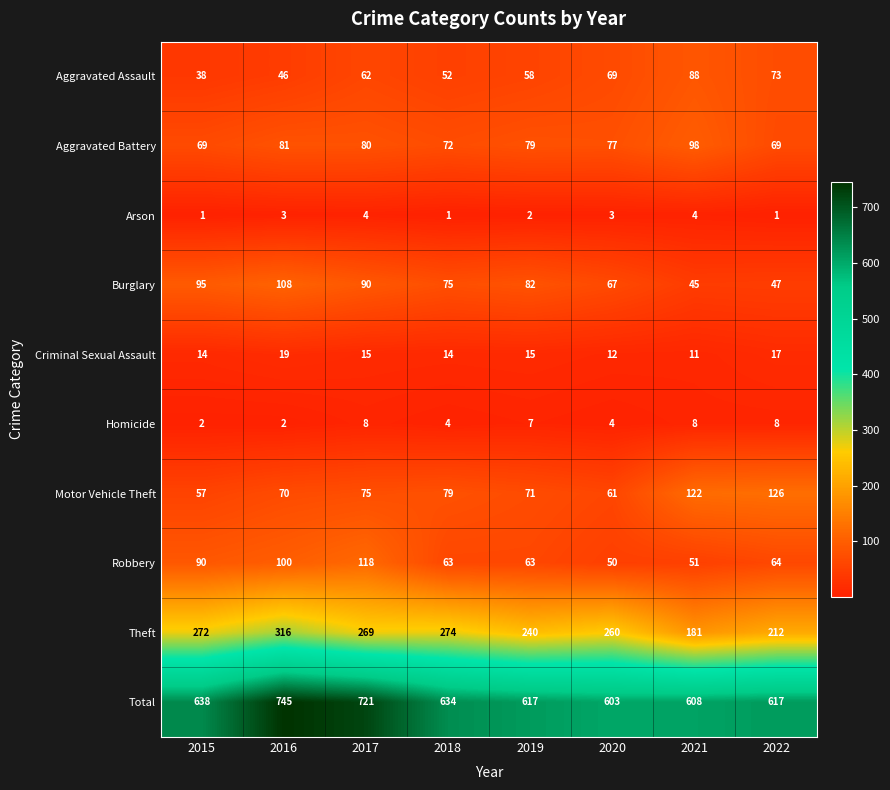

The Criminal Sexual Assault series shows 7 at 2017. True or false?

False